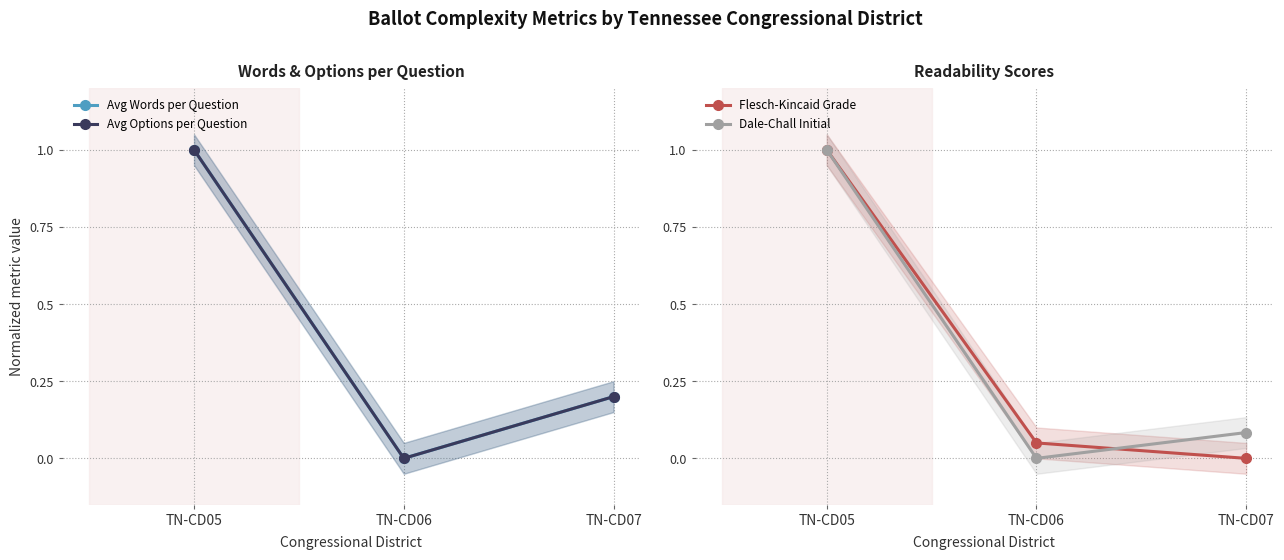

What is the total value across all series at TN-CD05?

4.0